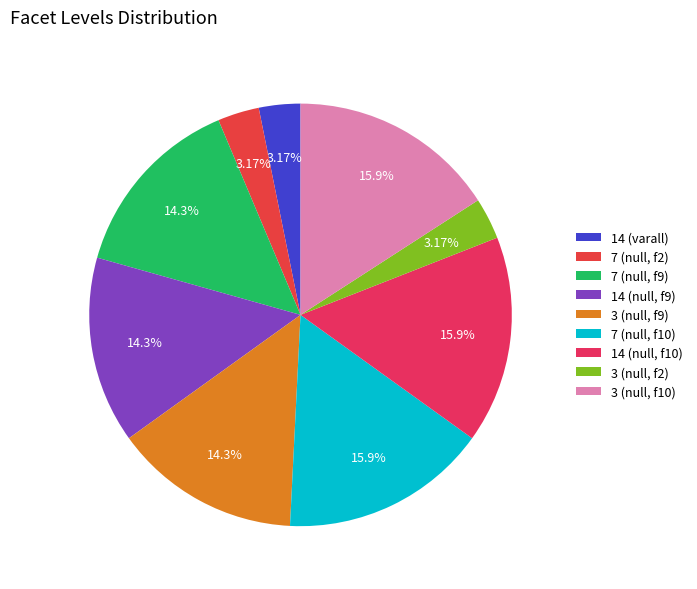

Count the number of slices in the pie.

9